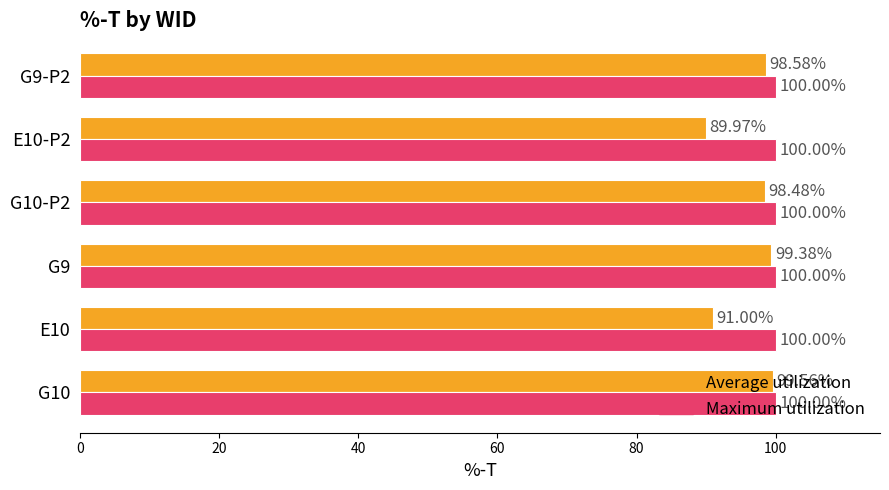

Which series has the widest spread of values?

Average utilization